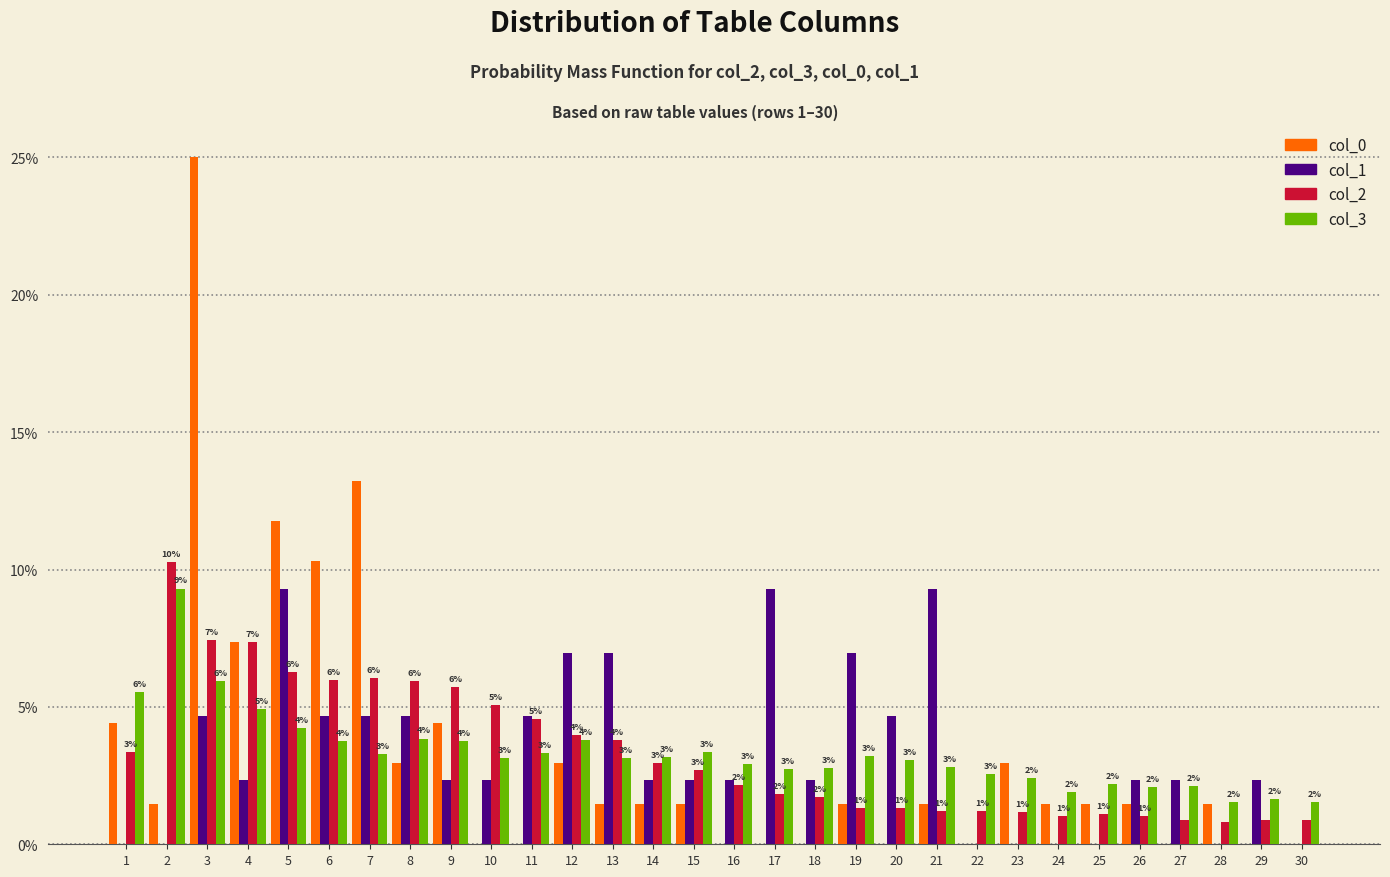

Is the value of col_1 at 29 greater than the value of col_2 at 7?

No